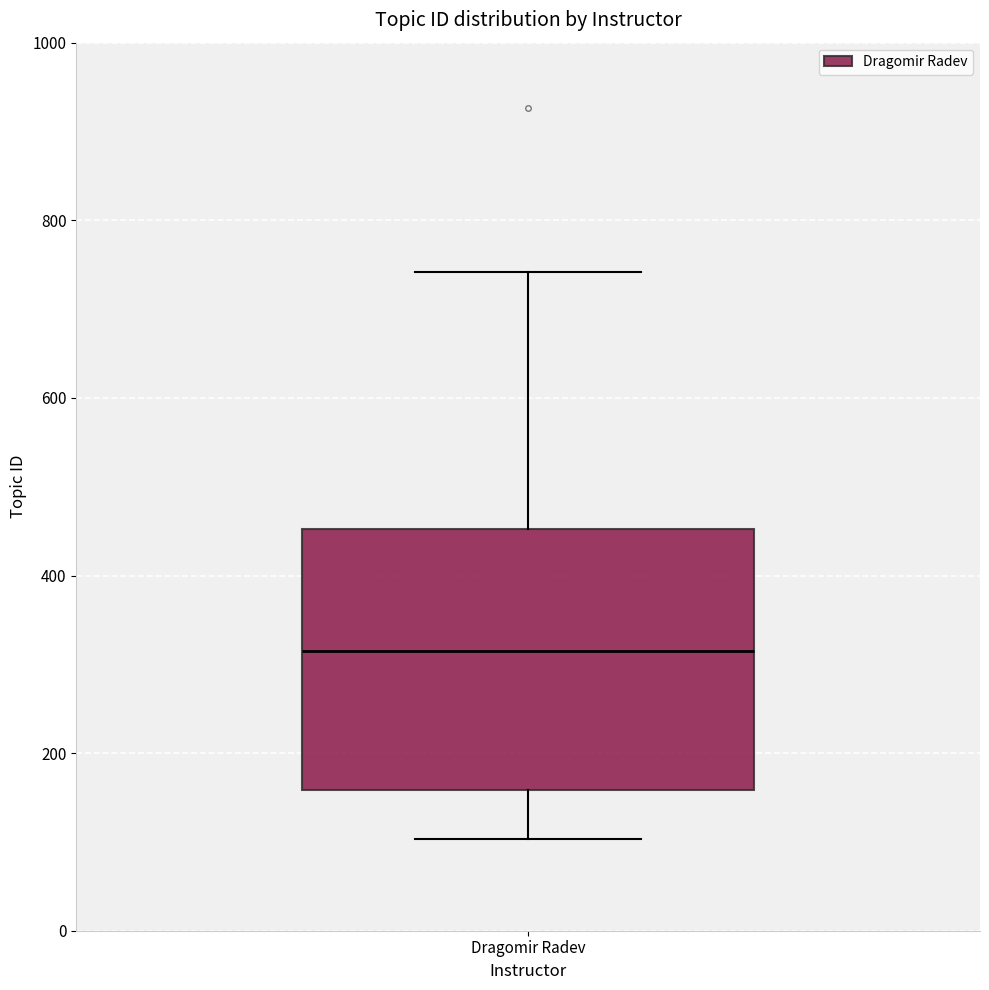

Read this box plot against the y-axis: the position of the median line, the range covered by the box, and the ends of both whiskers. The values are not printed on the chart, so give them approximately, as read against the axis.

median 320, box 160 to 460, whiskers 100 to 740